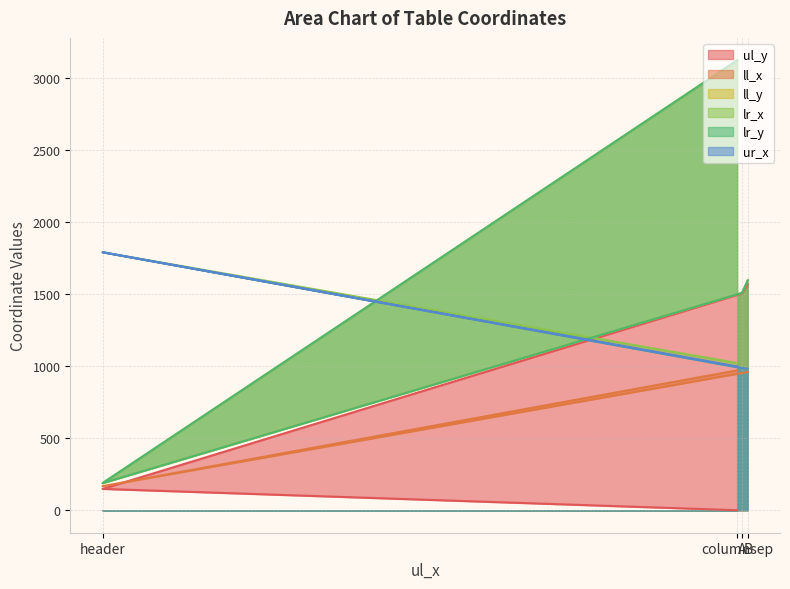

True or false: ll_y and ll_x intersect in this chart.

False